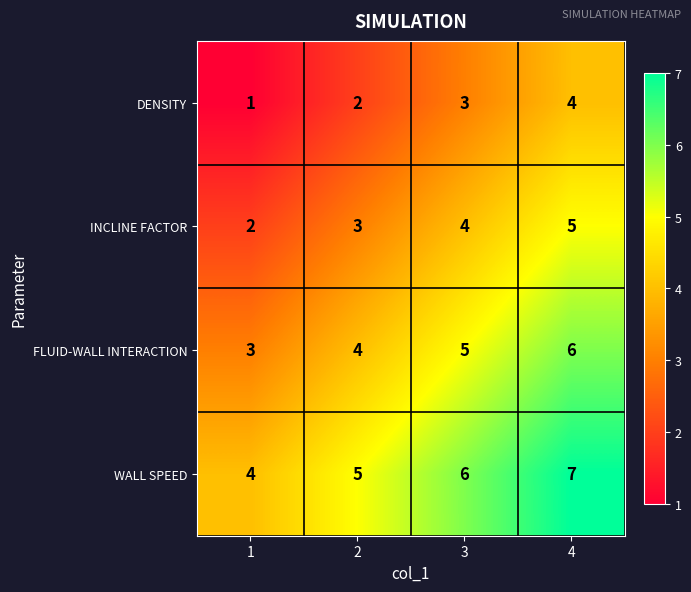

At which category is the sum across all series the highest?

4